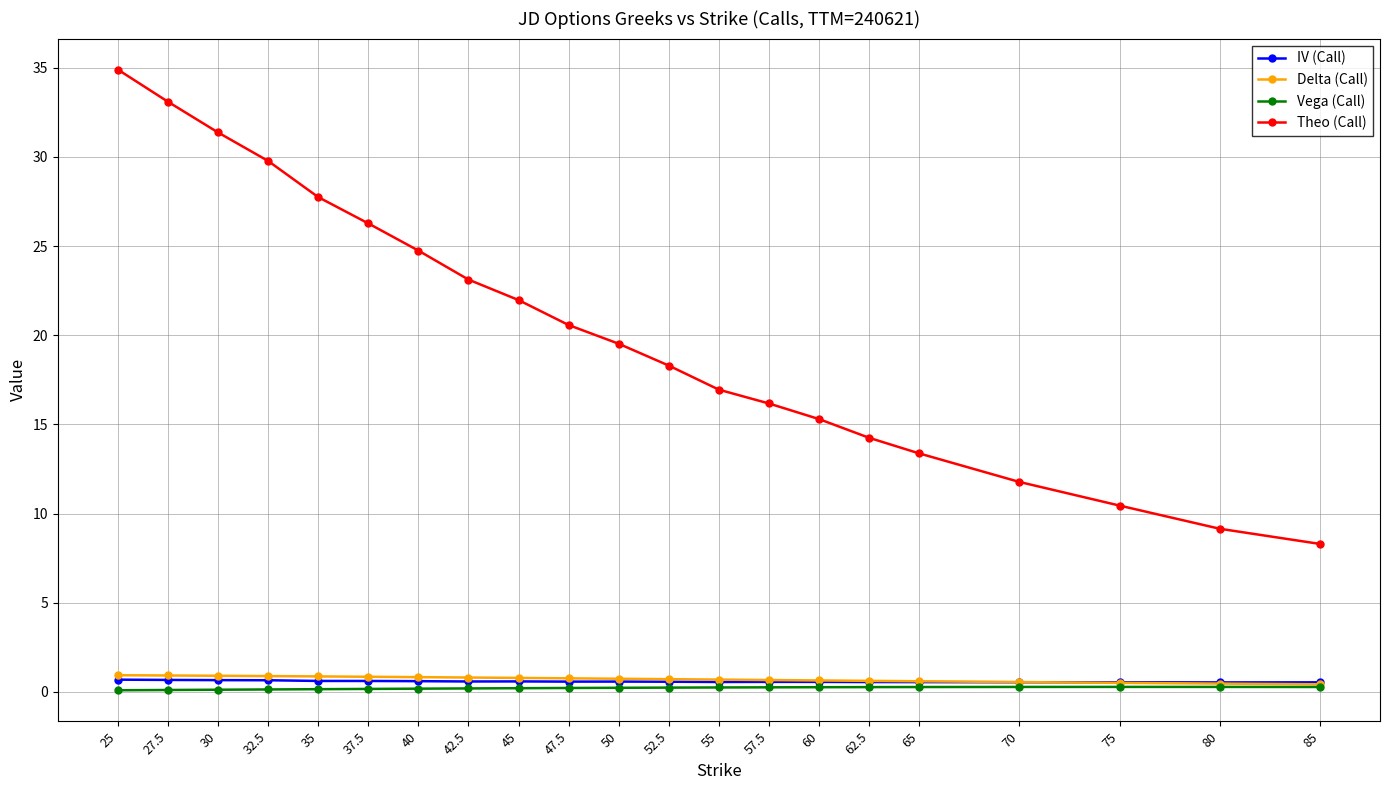

What is the difference between the IV (Call) values at 25 and 50?

0.1